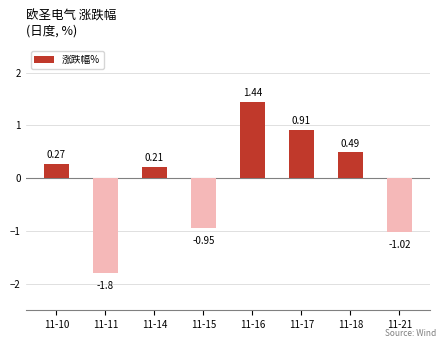

Rank the categories by value from lowest to highest.

11-11, 11-21, 11-15, 11-14, 11-10, 11-18, 11-17, 11-16